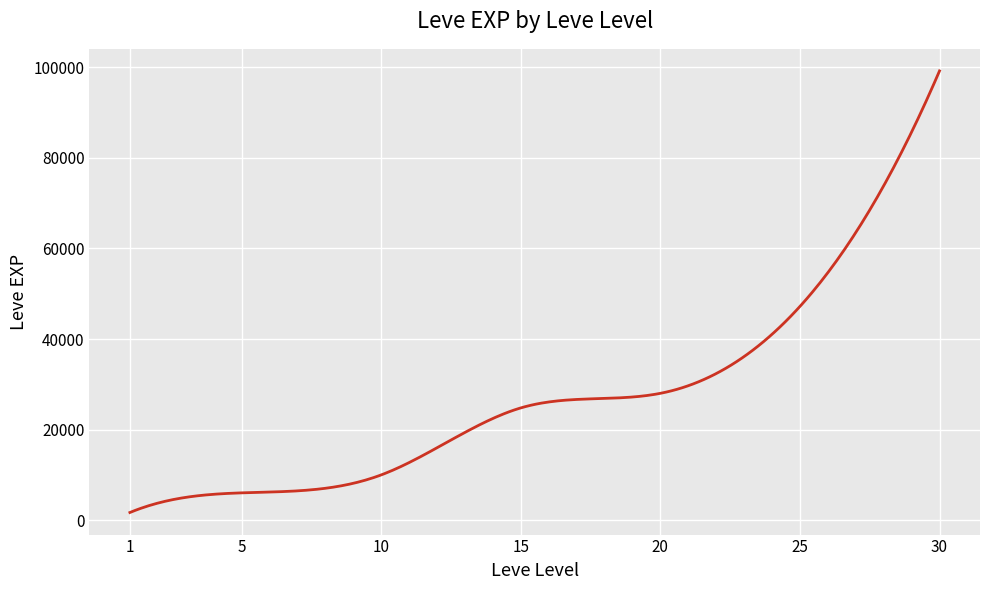

What is the greatest value displayed?

99220.0